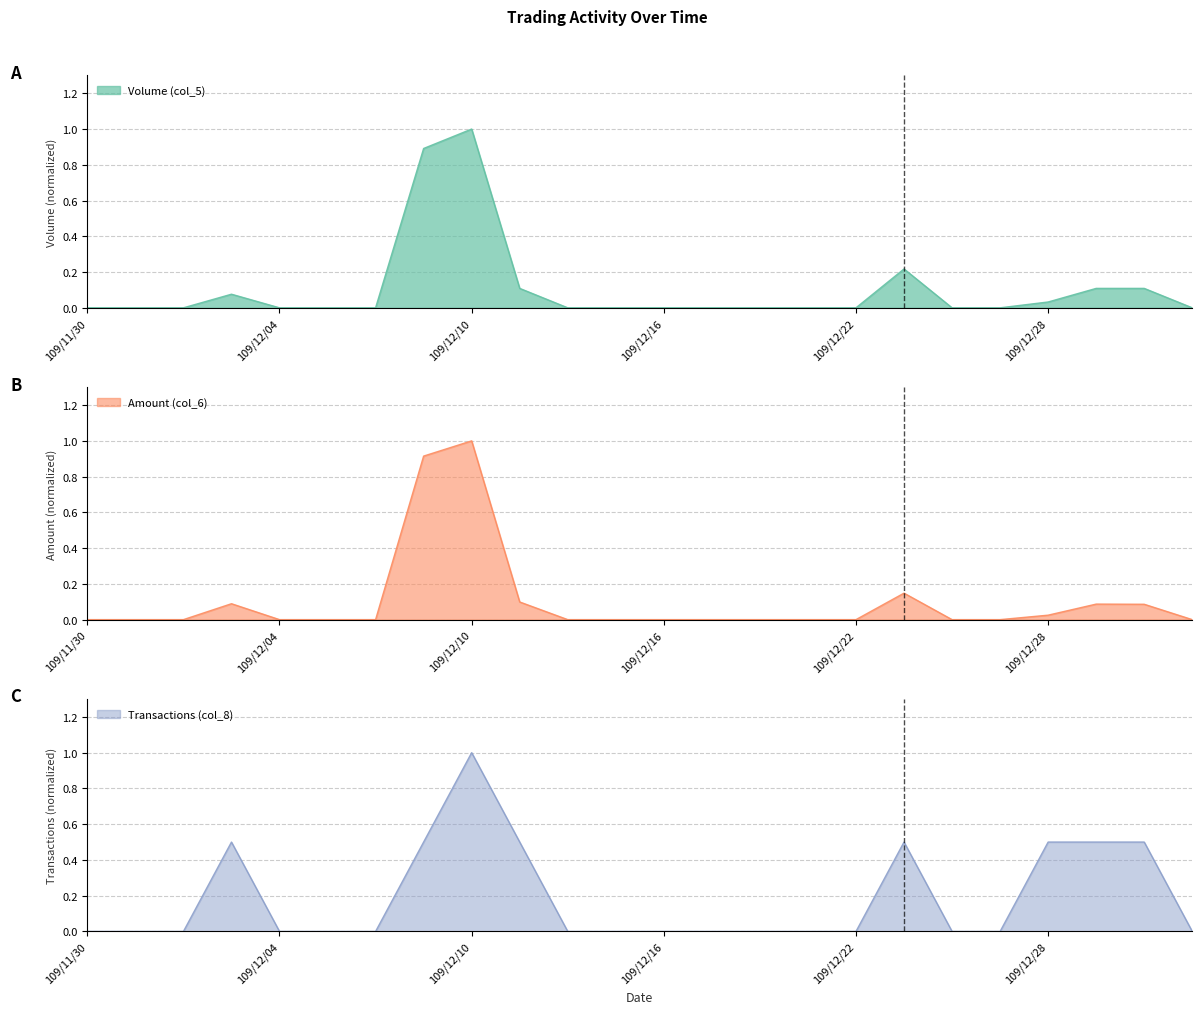

At which category does Volume (col_5) reach its first local peak?

109/12/03